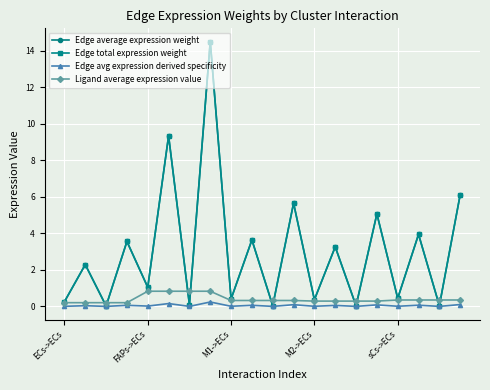

Where is the first local maximum for Edge avg expression derived specificity?

FAPs->ECs